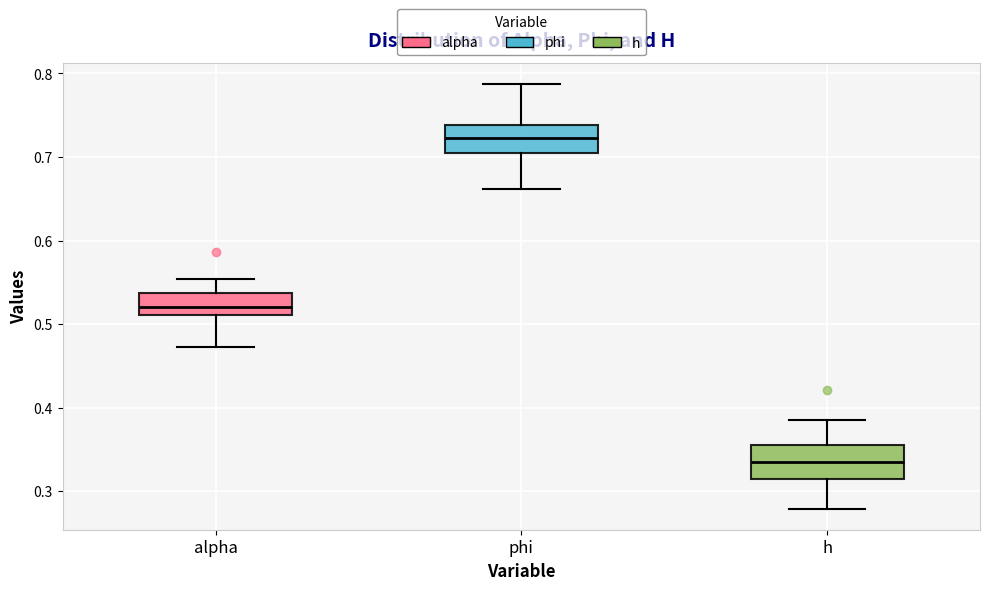

Reading left to right, transcribe this box plot: for each box, give where its median line is, the range the box spans, and where its two whiskers end, as read against the y-axis. The values are not printed on the chart, so give them approximately, as read against the axis.

alpha: median 0.52, box 0.51 to 0.54, whiskers 0.47 to 0.55
phi: median 0.72, box 0.70 to 0.74, whiskers 0.66 to 0.79
h: median 0.34, box 0.32 to 0.35, whiskers 0.28 to 0.39